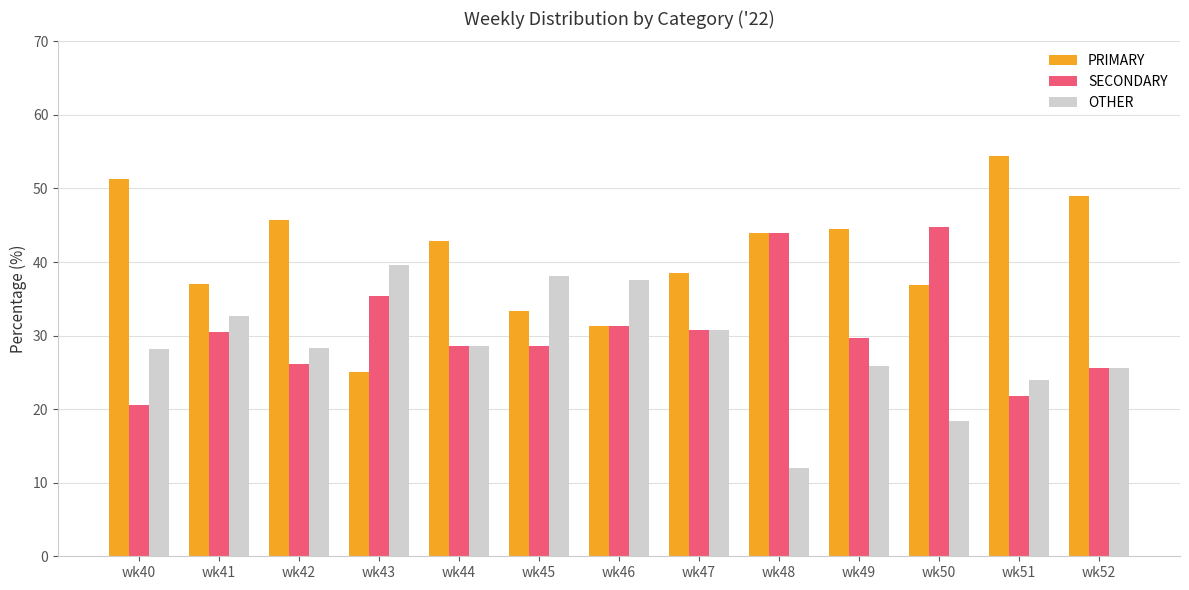

What is the sum of all PRIMARY values?

533.4